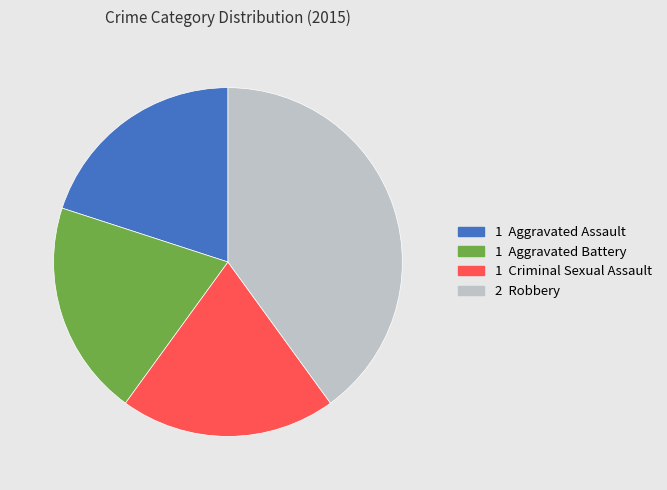

Count the number of slices in the pie.

4